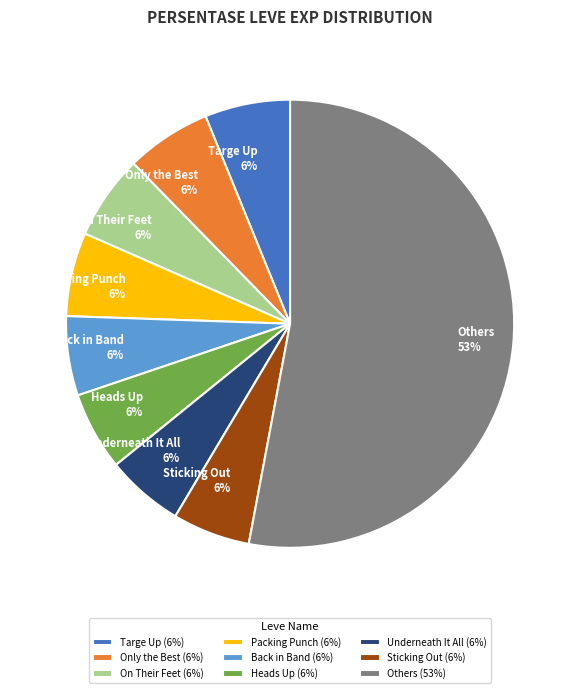

Which slice is the largest?

Others